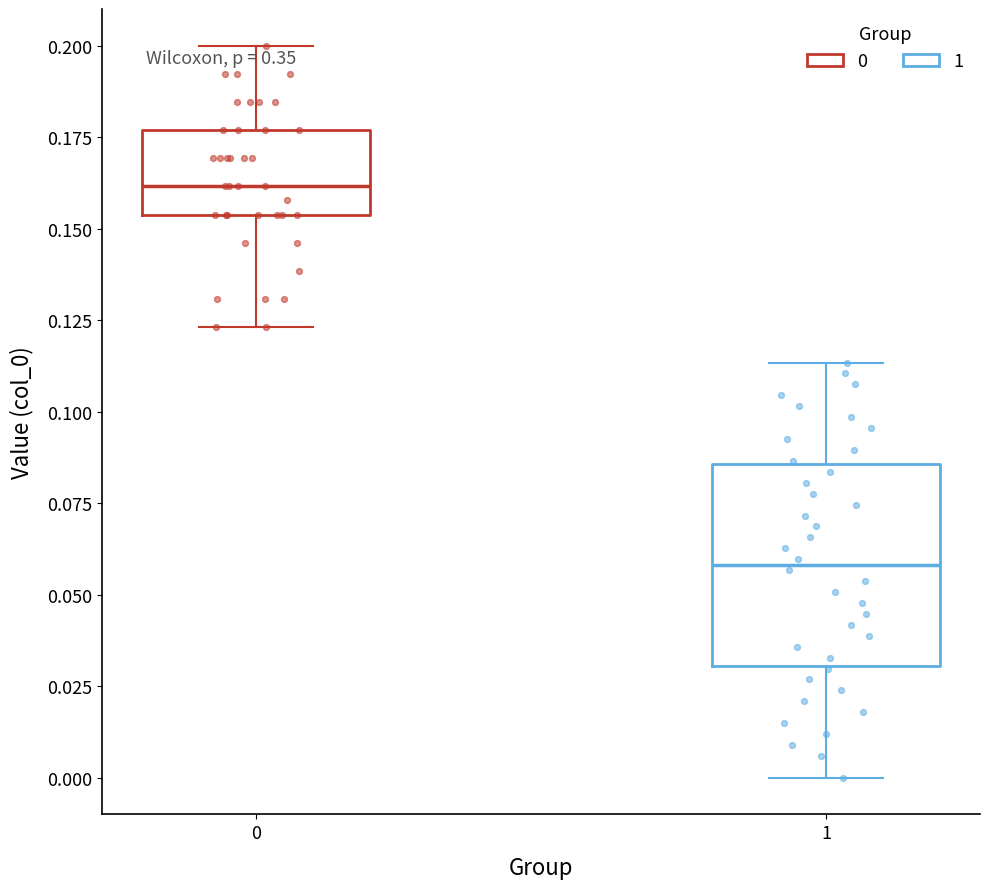

Reading left to right, read every box against the y-axis: the position of its median line, the range the box covers, and the ends of its whiskers. The values are not printed on the chart, so give them approximately, as read against the axis.

0: median 0.160, box 0.155 to 0.175, whiskers 0.125 to 0.200
1: median 0.060, box 0.030 to 0.085, whiskers 0.000 to 0.115